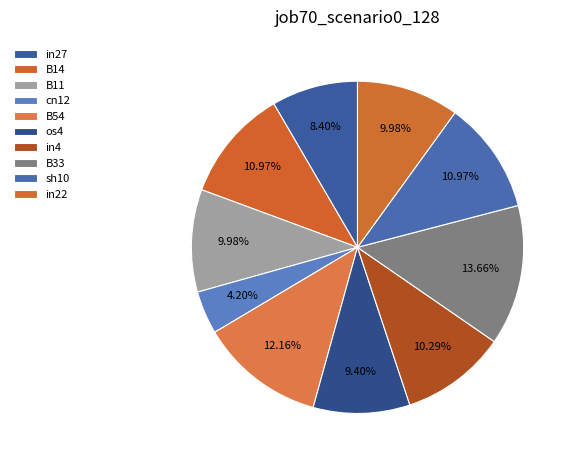

How many segments does this pie chart have?

10